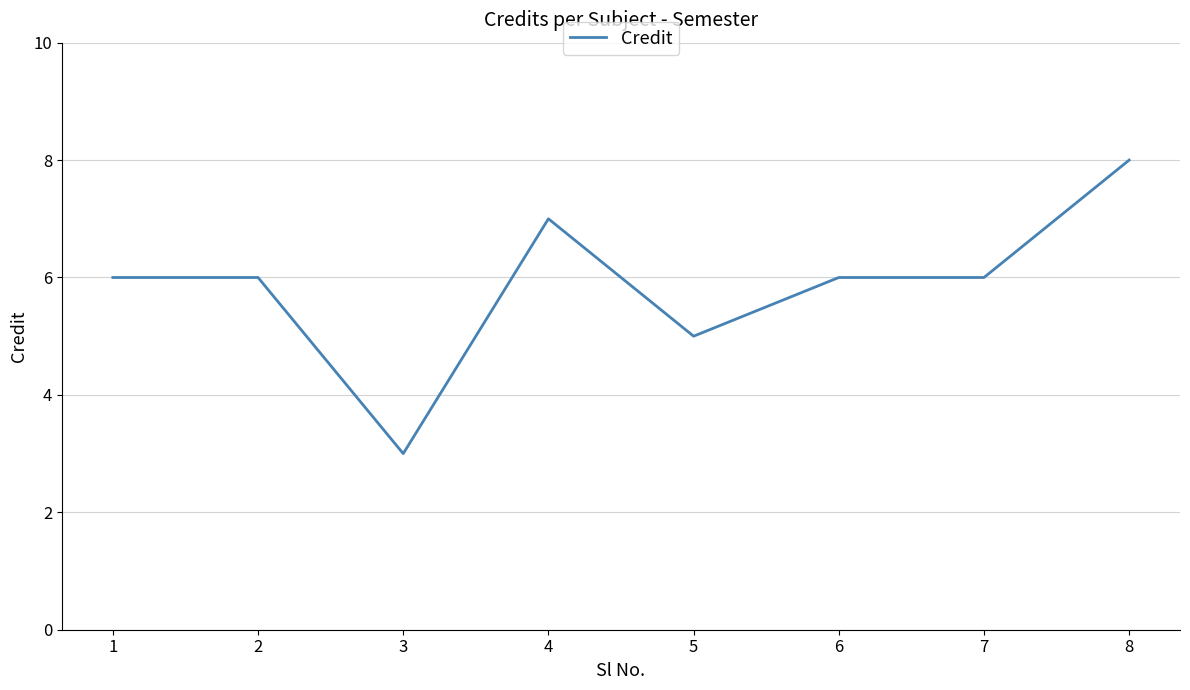

What is the sum of all values?

47